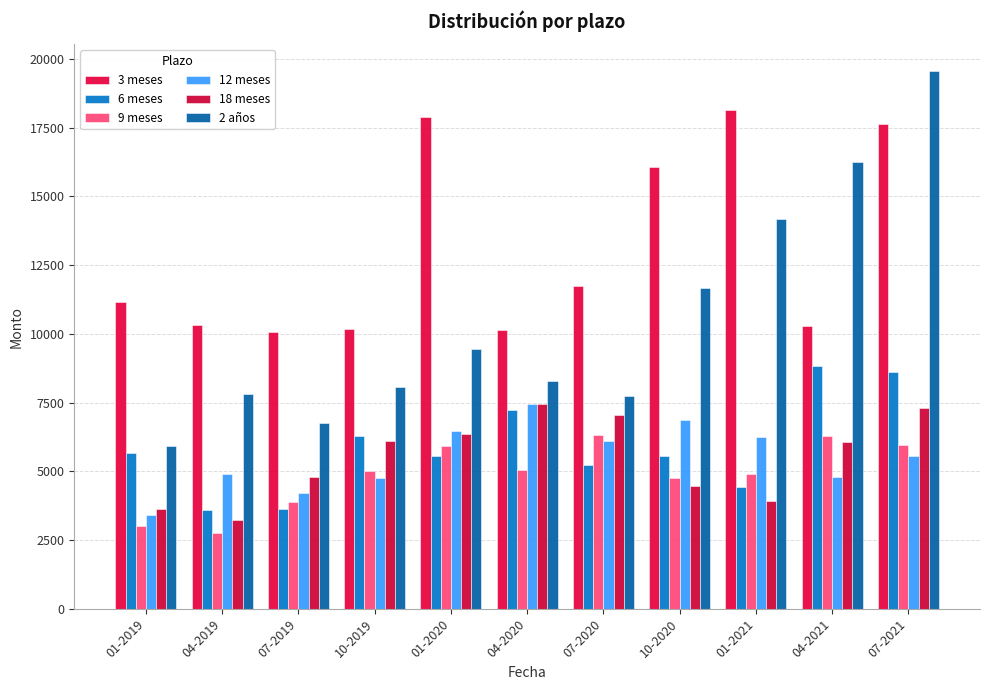

Reading left to right, extract all data points from this chart.

3 meses: 11173	10318	10064	10176	17893	10148	11756	16072	18149	10281	17630
6 meses: 5674	3604	3617	6280	5556	7216	5237	5572	4428	8820	8608
9 meses: 3005	2771	3891	5005	5907	5034	6317	4738	4885	6281	5940
12 meses: 3407	4899	4201	4769	6479	7456	6109	6851	6247	4799	5569
18 meses: 3623	3222	4787	6112	6355	7452	7046	4460	3926	6066	7294
2 años: 5932	7796	6767	8060	9438	8289	7743	11676	14185	16262	19554